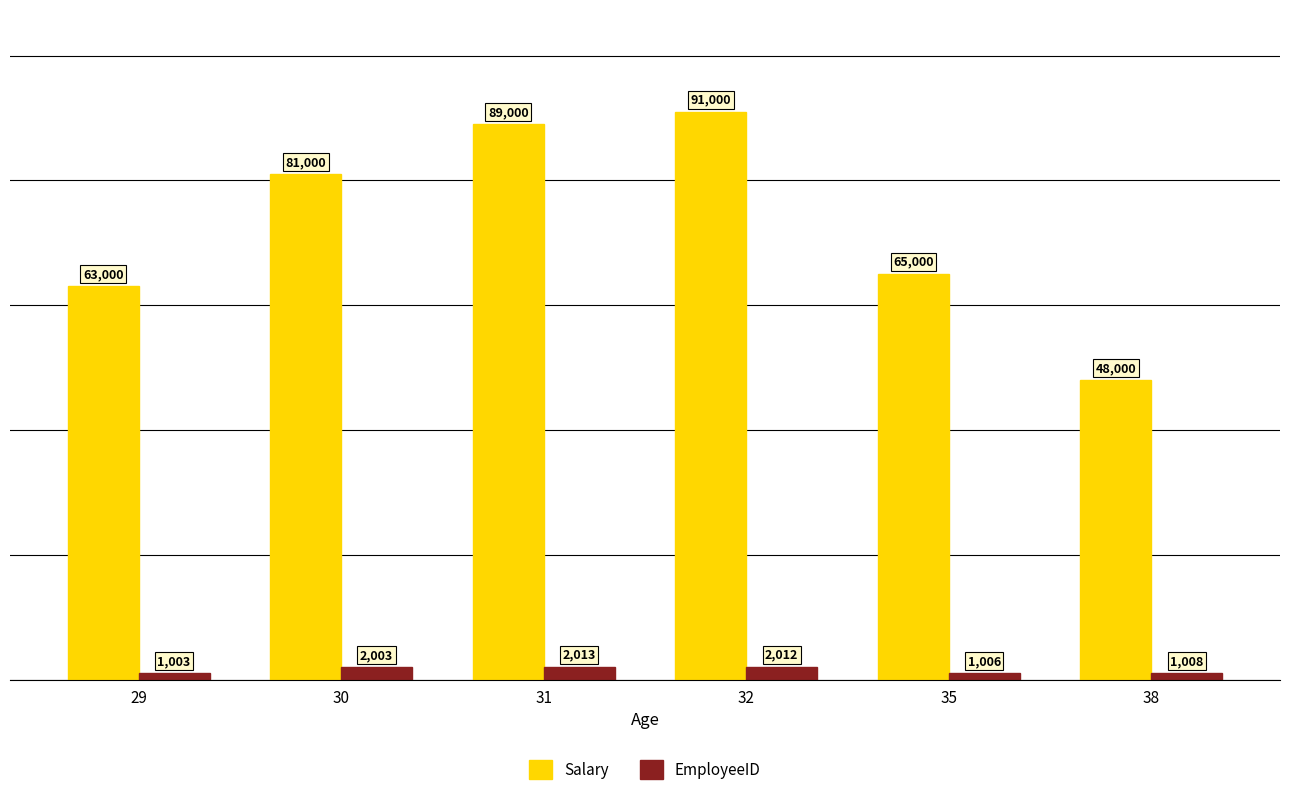

List the series in order of their overall mean, lowest first.

EmployeeID, Salary